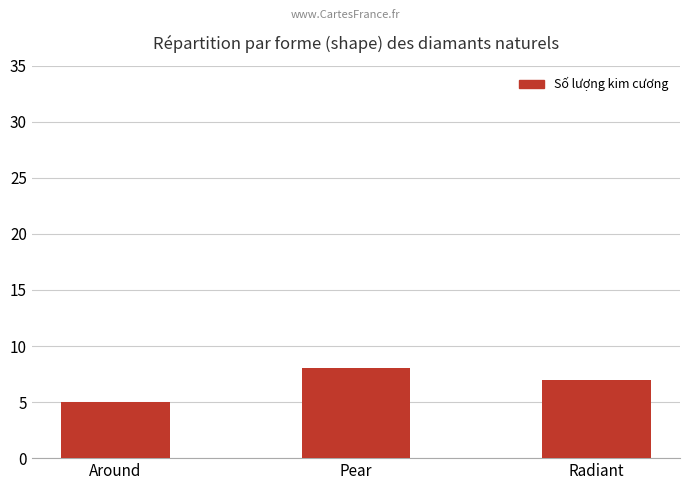

Reading left to right, transcribe all the data shown in this chart.

Around=5	Pear=8	Radiant=7